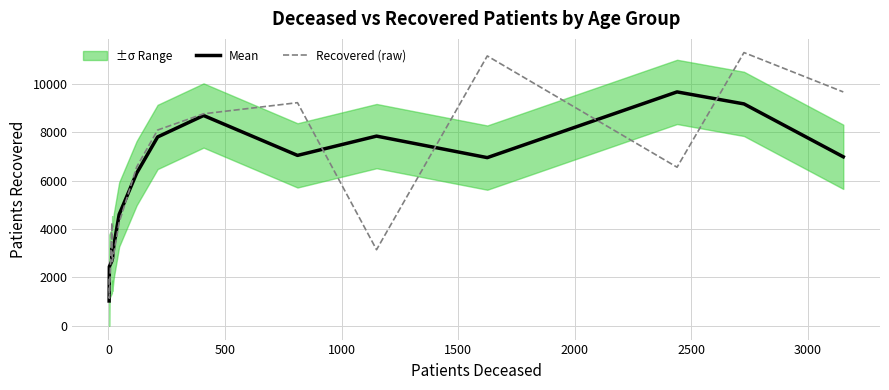

What is the minimum value shown in the chart?

1030.3